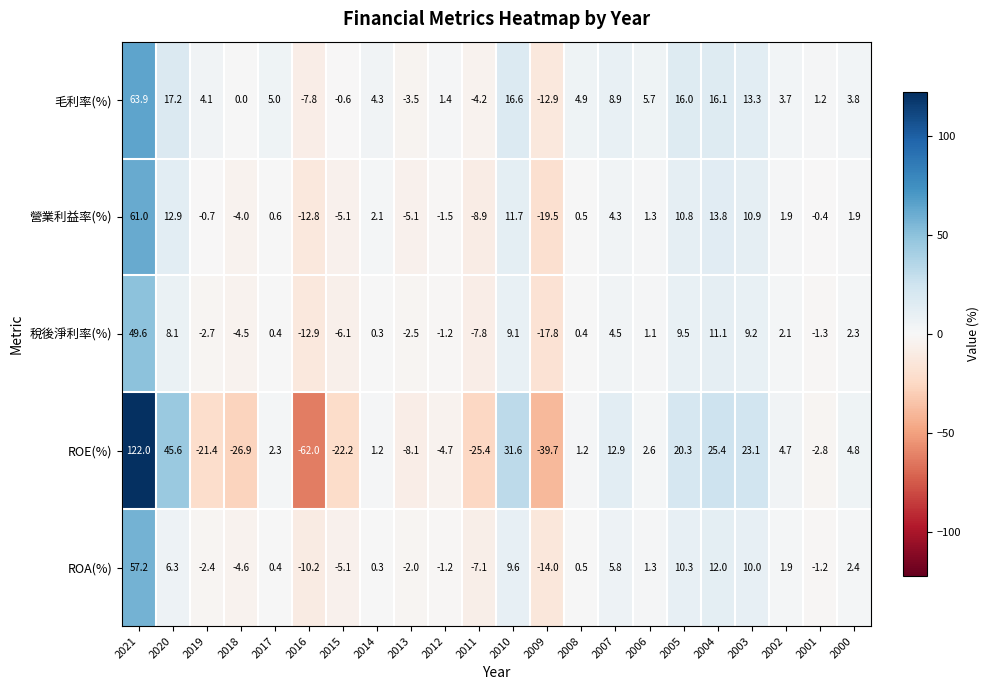

What is the total value across all series at 2020?

90.1